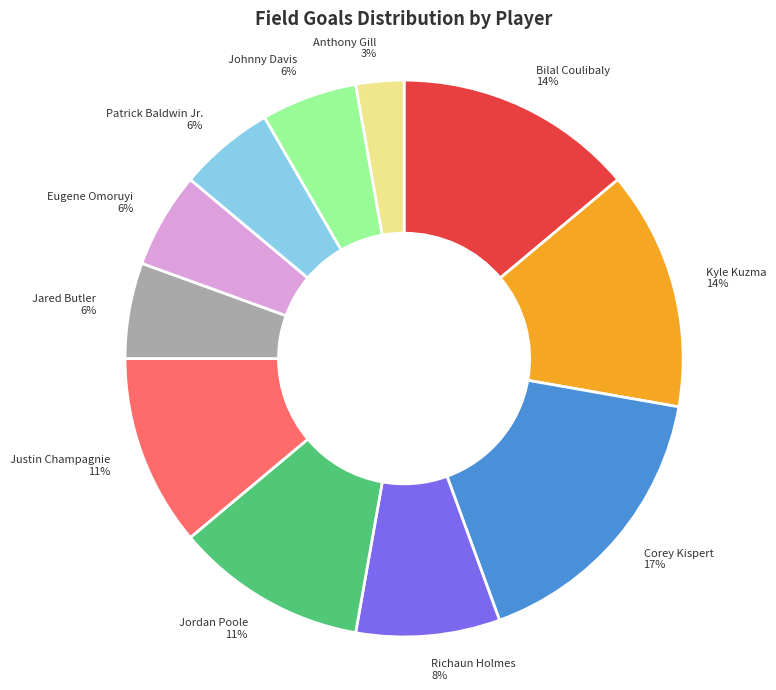

To the nearest percent, what is the average slice percentage?

9%